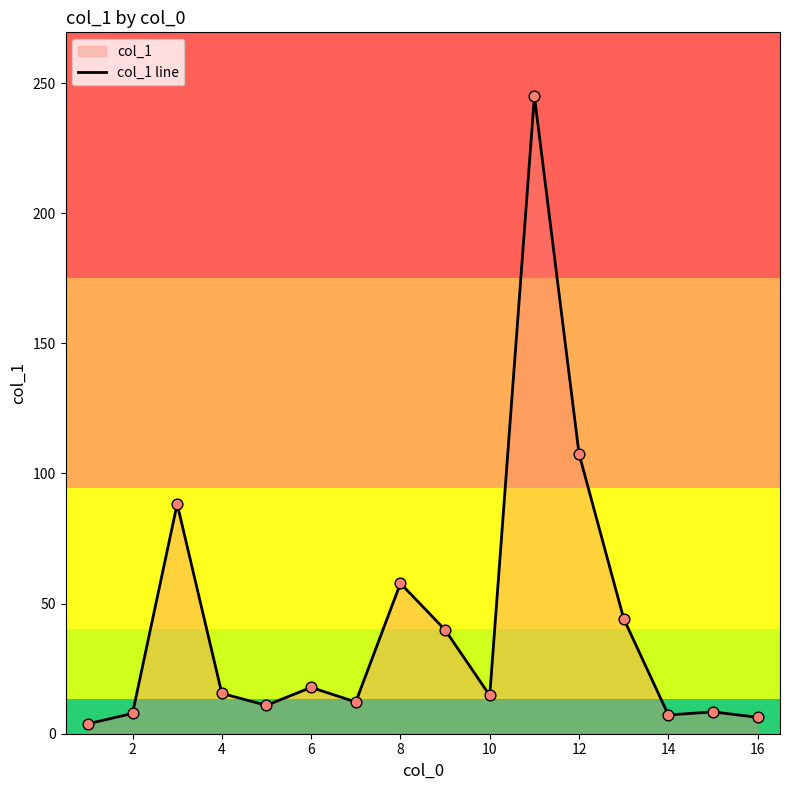

Which has a higher value, 12 or 6?

12